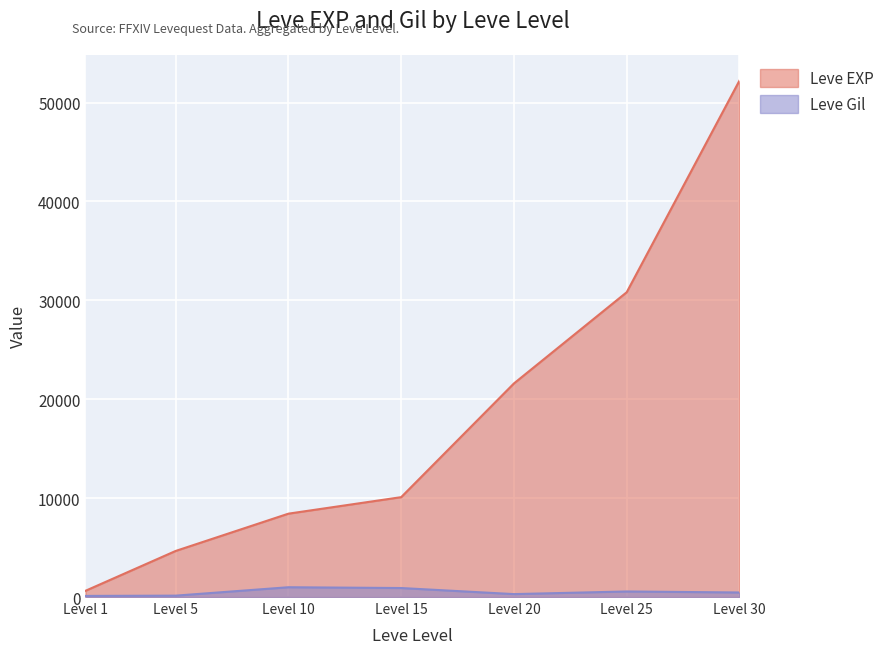

Which series changed the most between Level 15 and Level 25?

Leve EXP